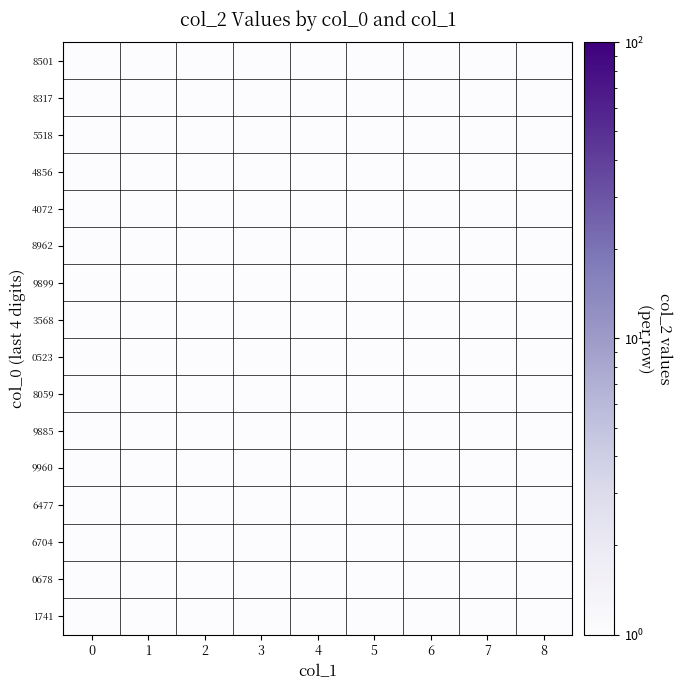

Rank the series at 3 from lowest to highest value.

8501, 8317, 5518, 4856, 4072, 8962, 9899, 3568, 0523, 8059, 9885, 9960, 6477, 6704, 0678, 1741